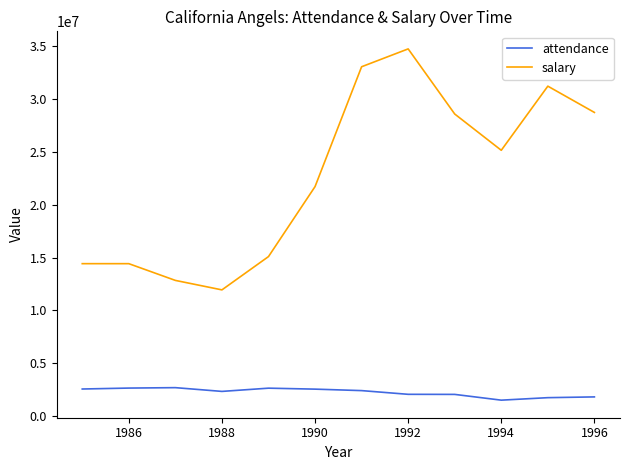

What is the maximum value for attendance?

2696299